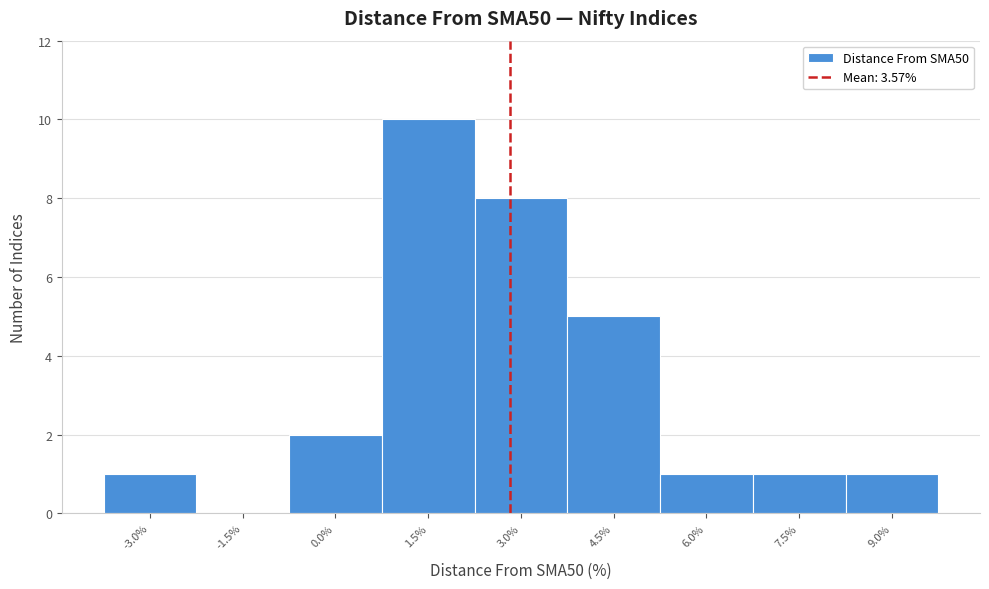

Reading left to right, list all the values displayed in this chart.

-3.0%=1	-1.5%=0	0.0%=2	1.5%=10	3.0%=8	4.5%=5	6.0%=1	7.5%=1	9.0%=1